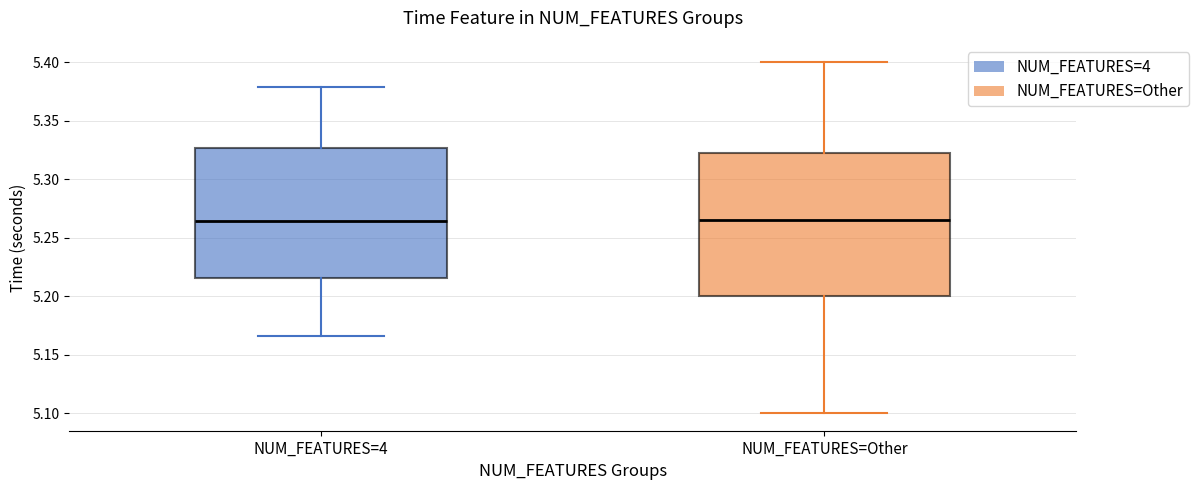

Which box is the tallest, from its lower edge to its upper edge?

NUM_FEATURES=Other